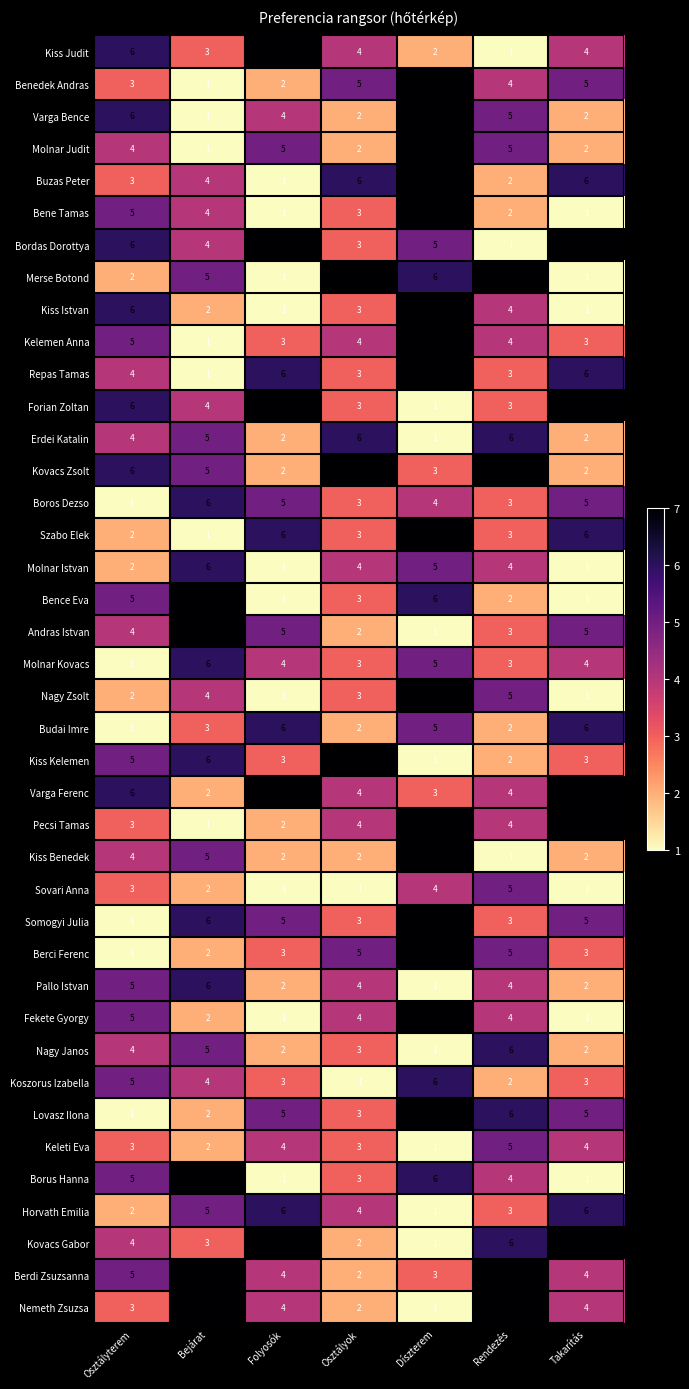

True or false: Varga Ferenc has a value of 4 at Osztályterem.

False